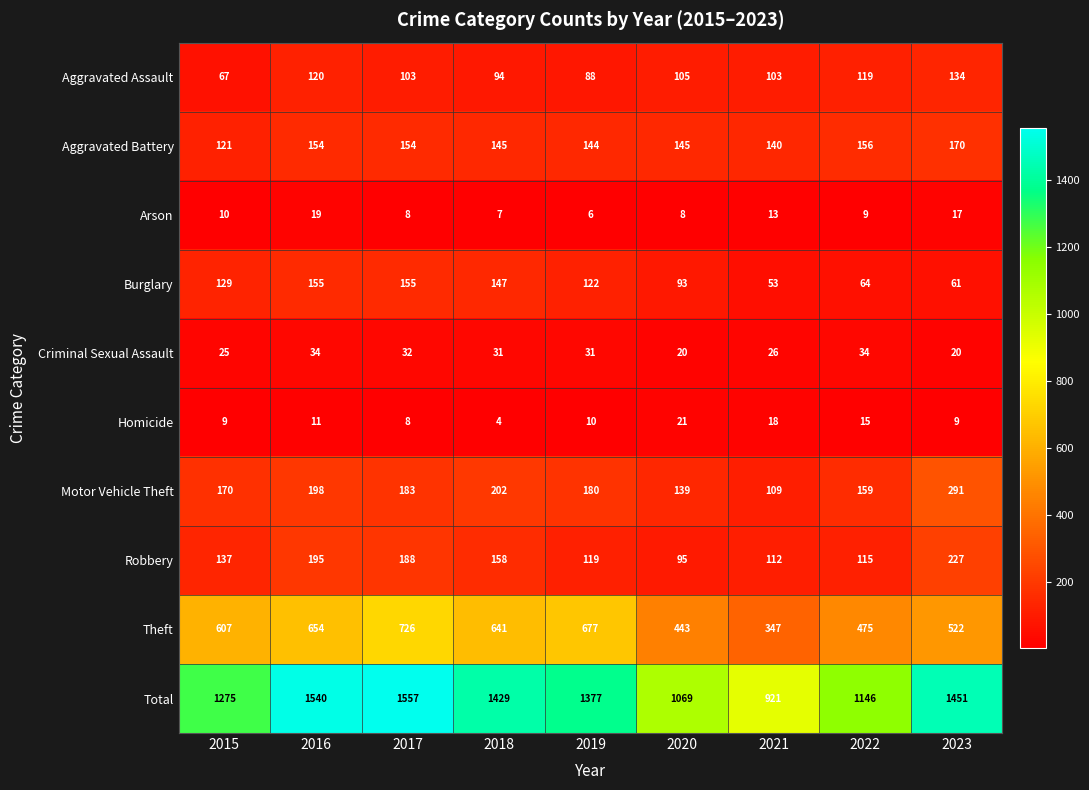

Which series has the widest spread of values?

Total